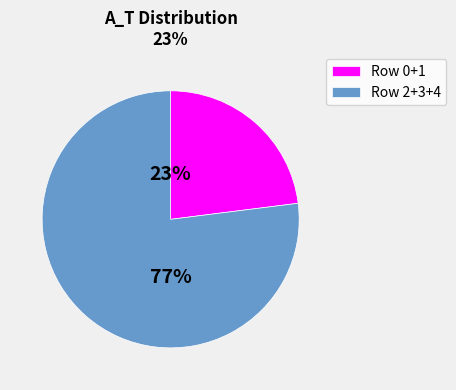

Rank the categories by value from highest to lowest.

Row 2+3+4, Row 0+1